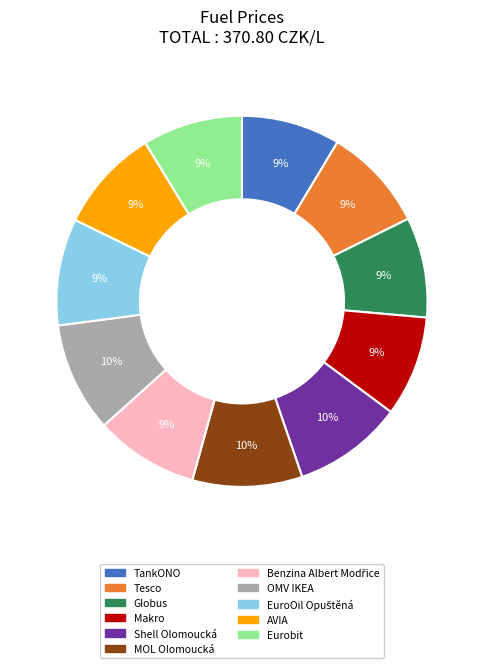

Does Tesco account for over 50% of the chart?

No